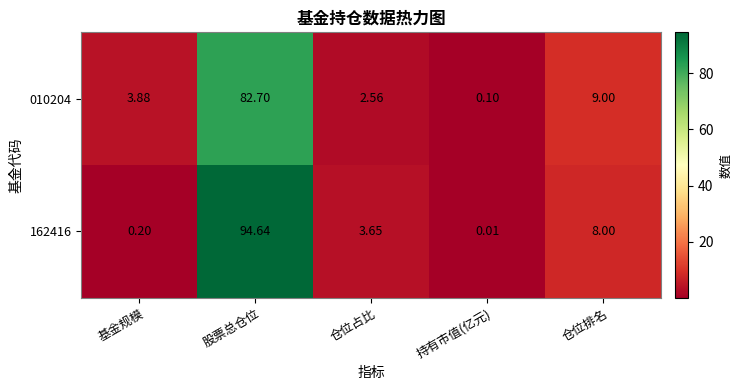

Which category has the lowest value in the 010204 series?

持有市值(亿元)